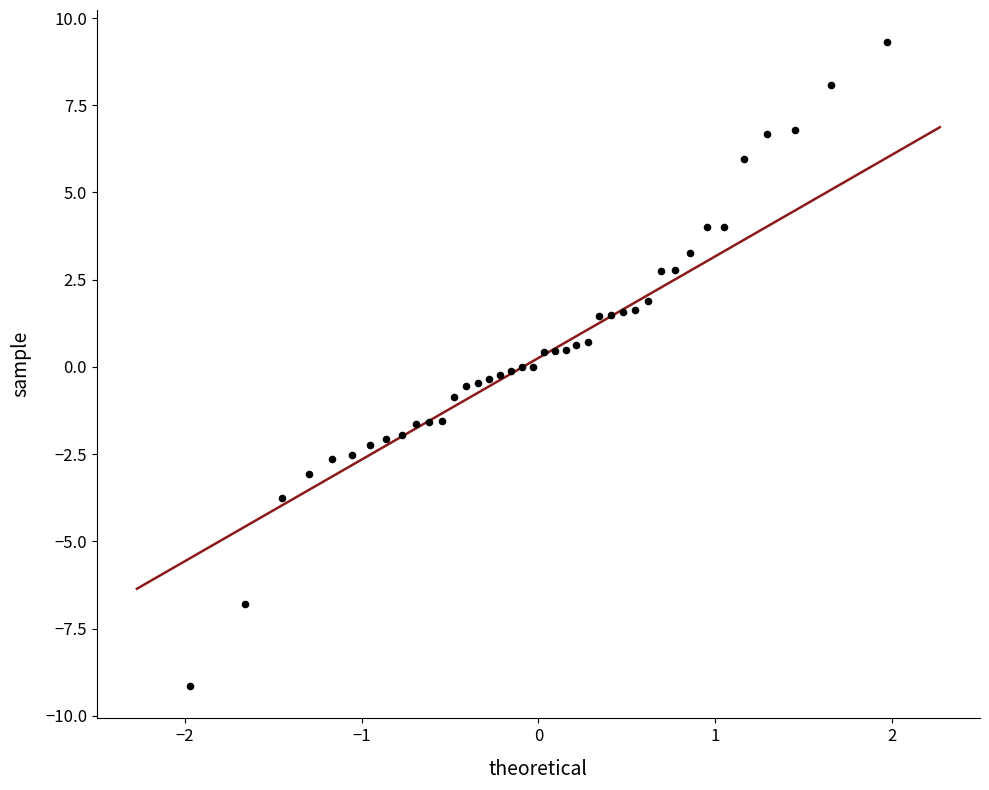

What is the range of Y values (max minus min)?

18.5